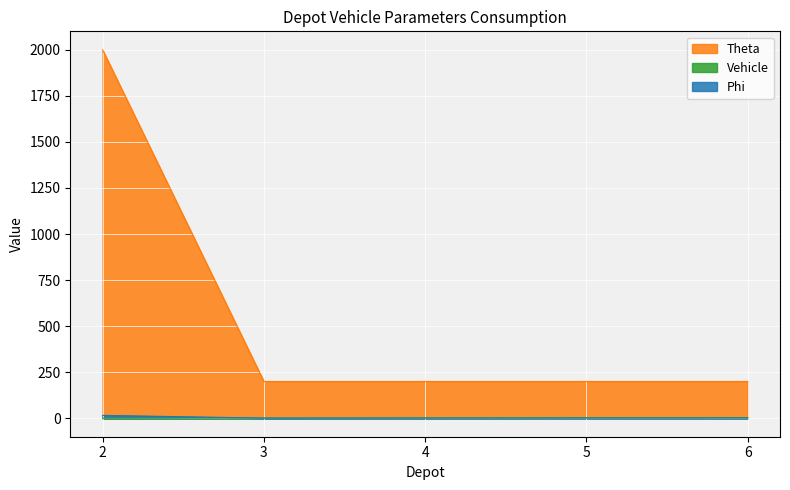

Is the value of Theta at 5 greater than the value of Vehicle at 2?

Yes